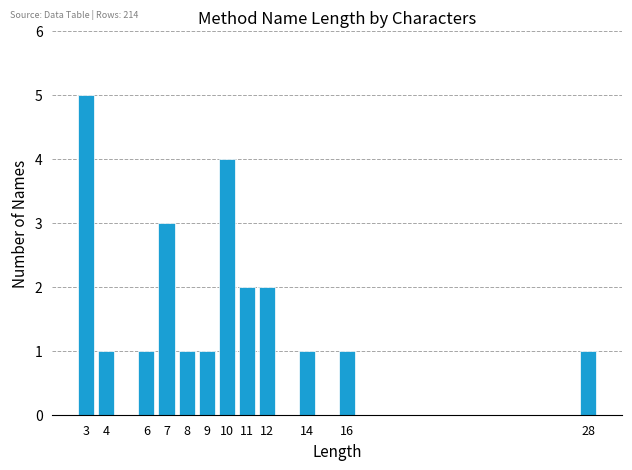

Reading right to left, list all the values displayed in this chart.

28=1	16=1	14=1	12=2	11=2	10=4	9=1	8=1	7=3	6=1	4=1	3=5